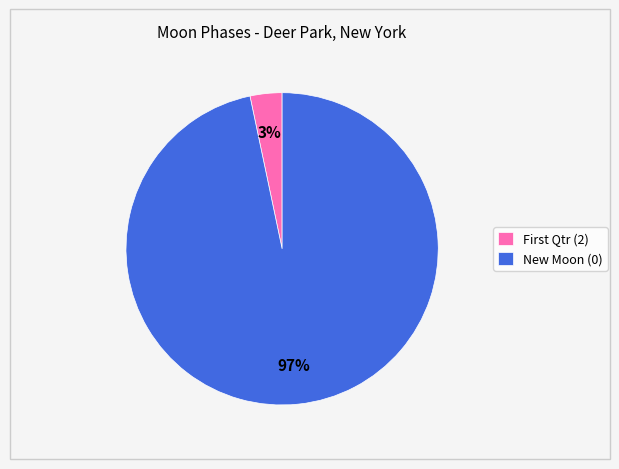

To the nearest percent, what is the average slice percentage?

50%